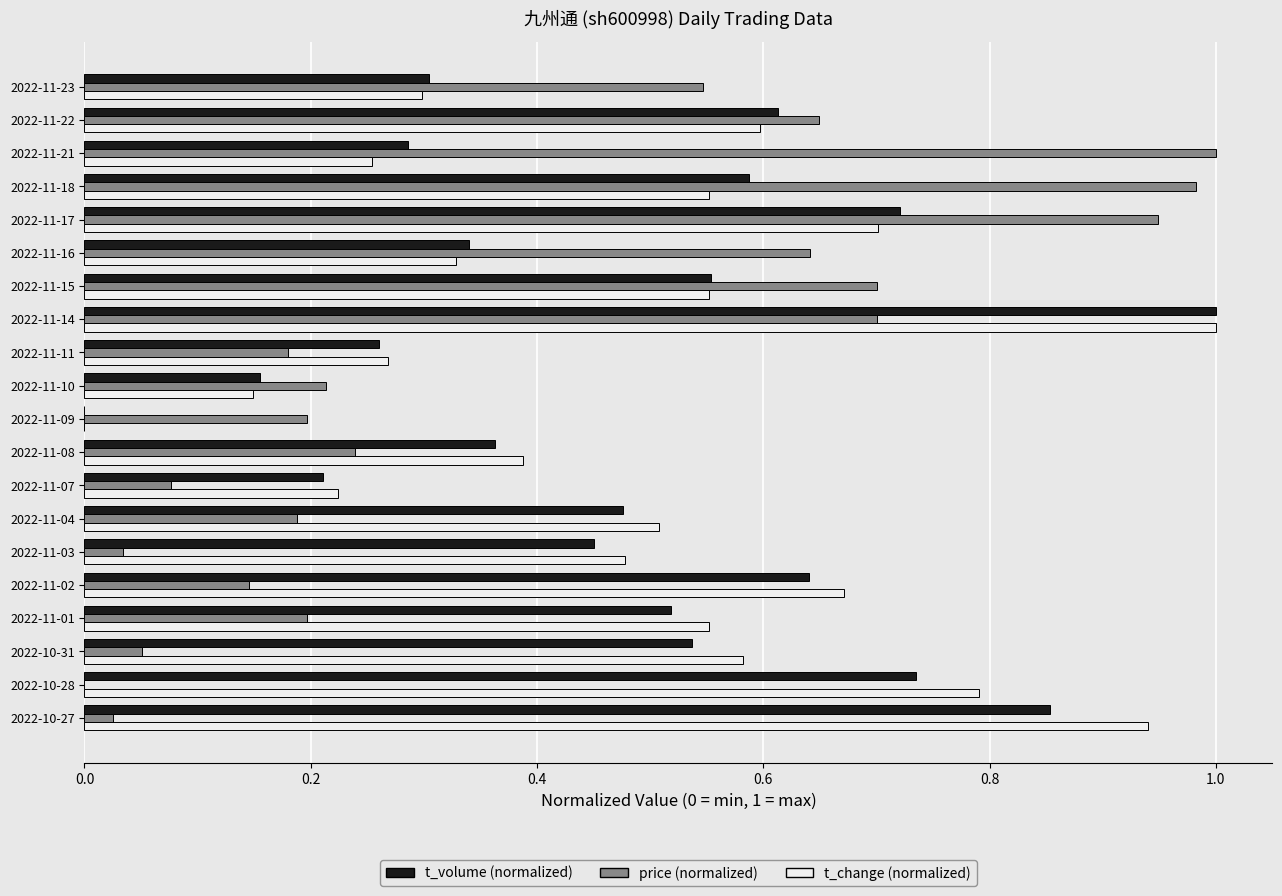

What is the sum of all t_change (normalized) values?

9.8